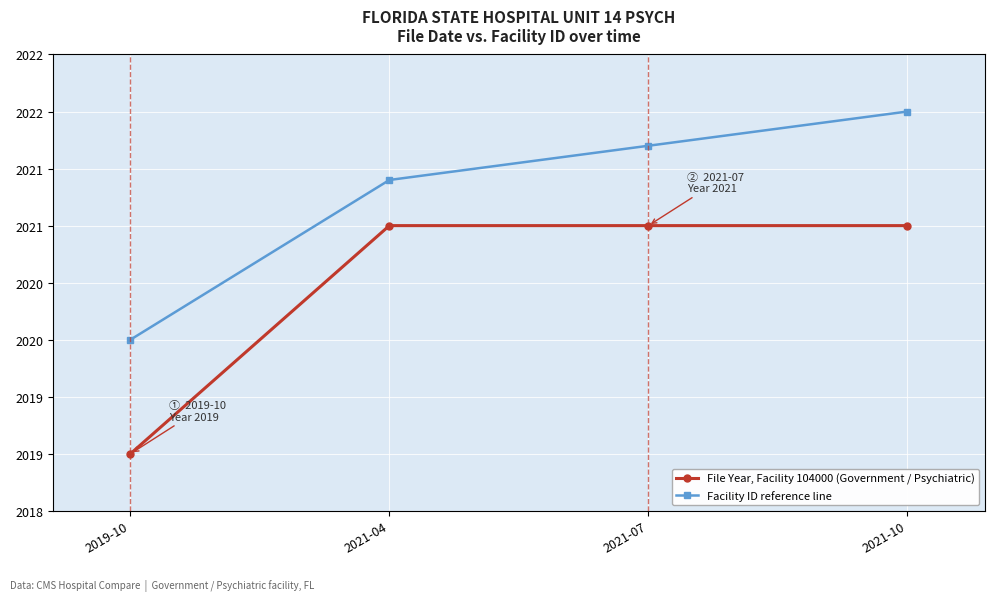

Reading left to right, list all the values displayed in this chart.

File Year, Facility 104000 (Government / Psychiatric): 2019.0	2021.0	2021.0	2021.0
Facility ID reference line: 2020.0	2021.4	2021.7	2022.0